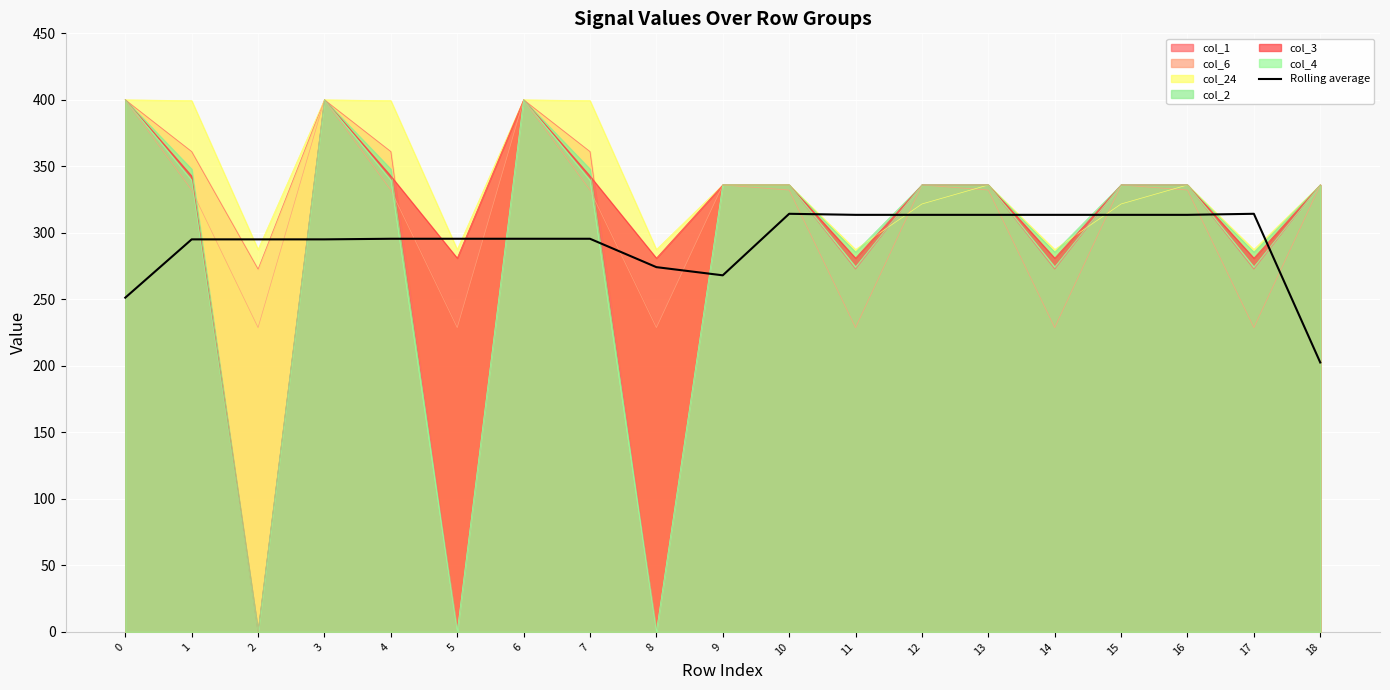

List the labels in order of value, largest first.

10, 17, 13, 14, 15, 16, 11, 12, 4, 5, 6, 7, 1, 2, 3, 8, 9, 0, 18